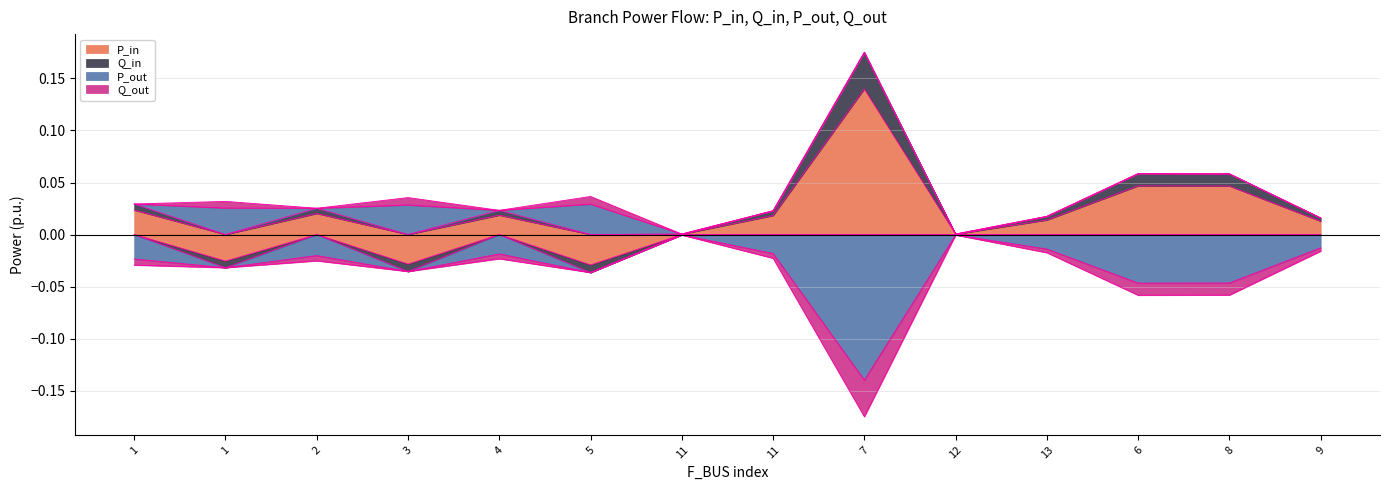

Rank the series by their average value, from lowest to highest.

P_out, Q_out, Q_in, P_in